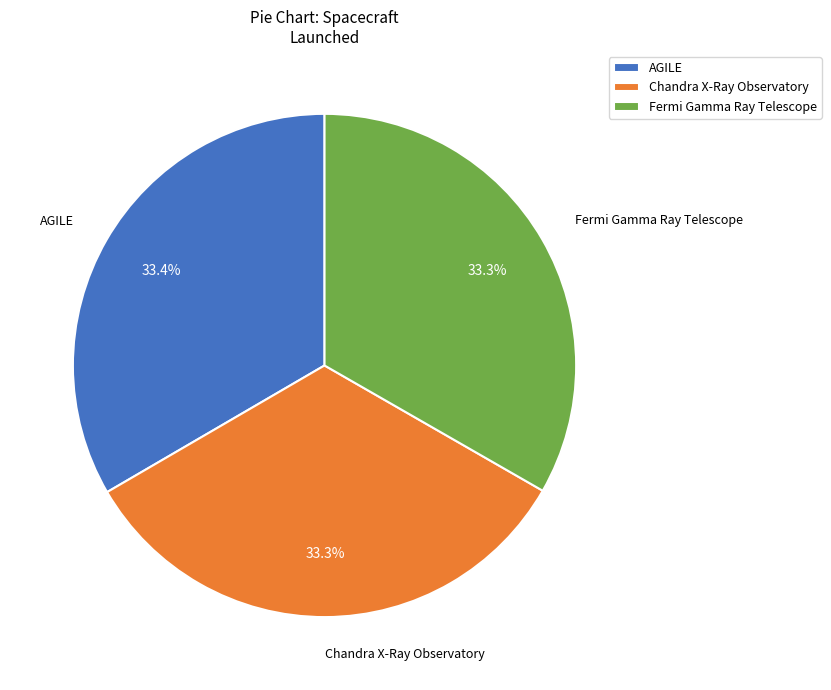

The Fermi Gamma Ray Telescope slice represents 33% of the pie. True or false?

True